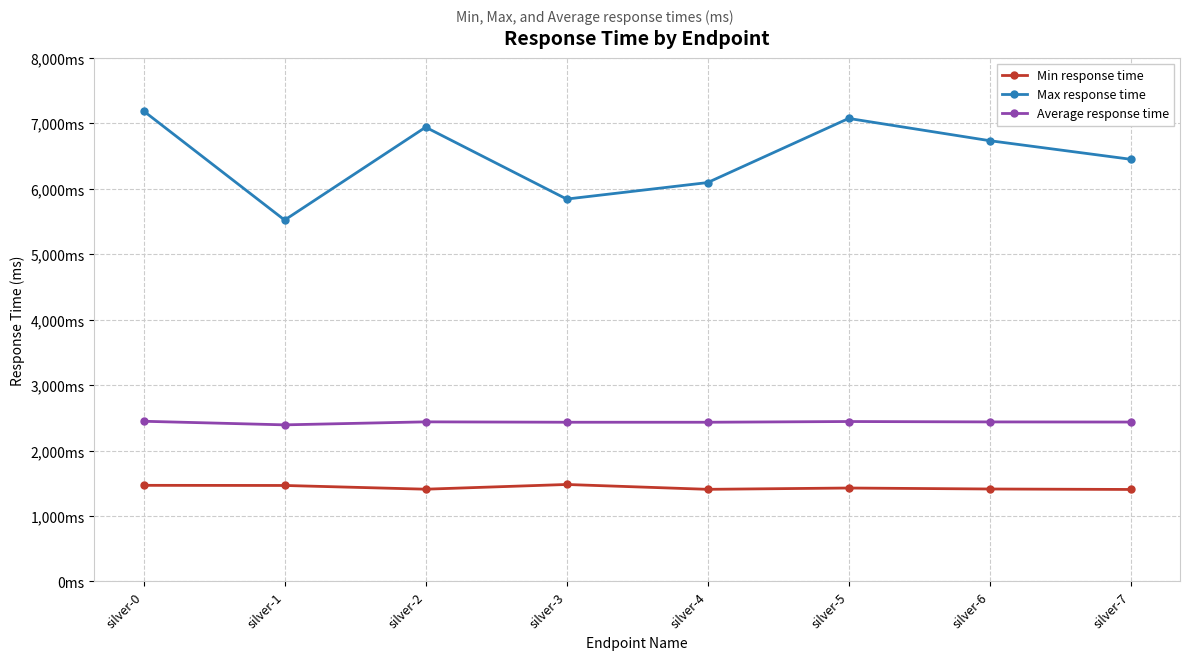

How many interior local peaks does the Min response time series have?

2